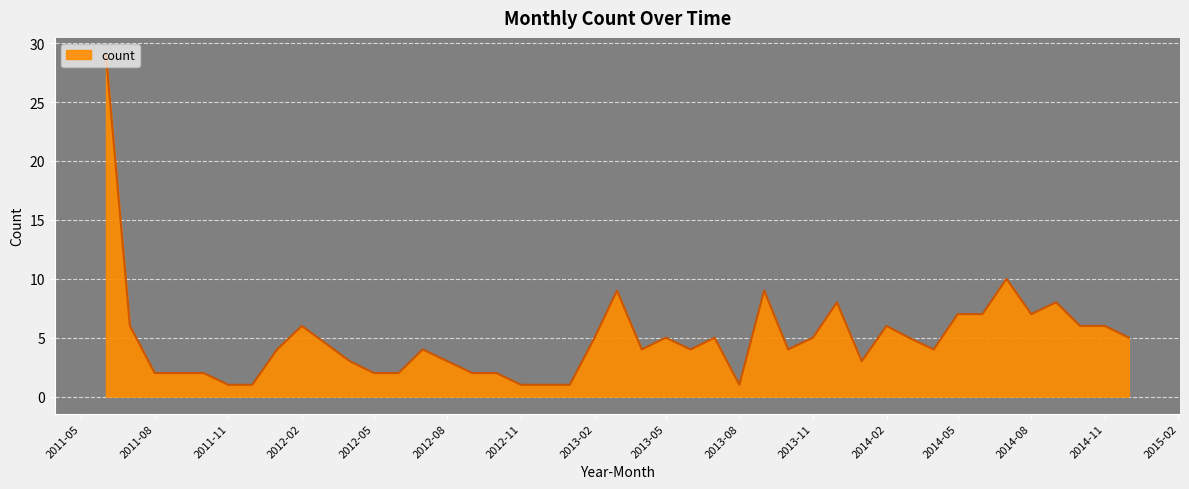

What is the greatest value displayed?

29